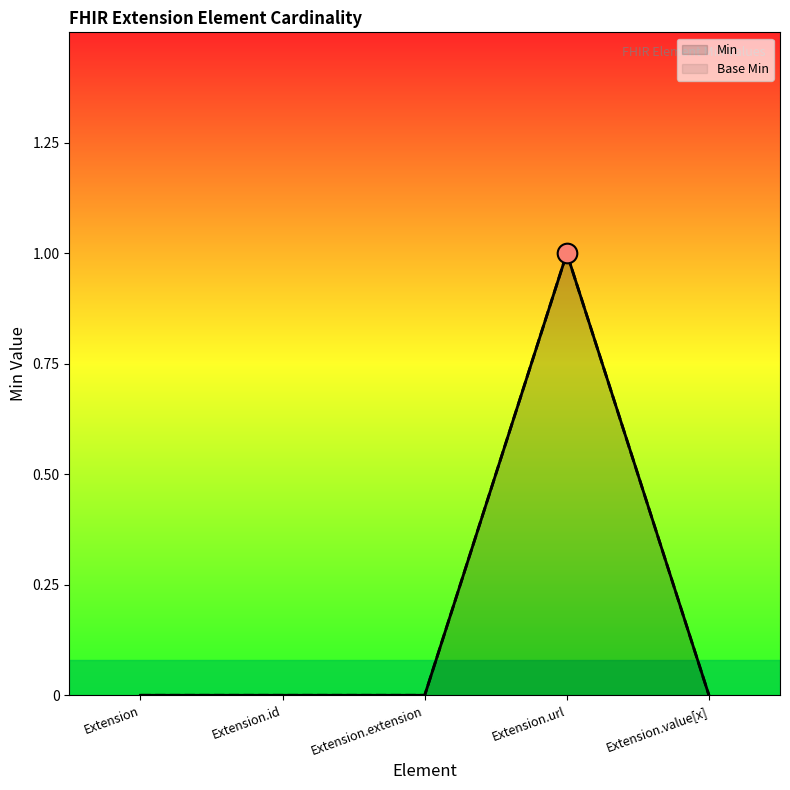

At how many categories does at least one series exceed 0?

1